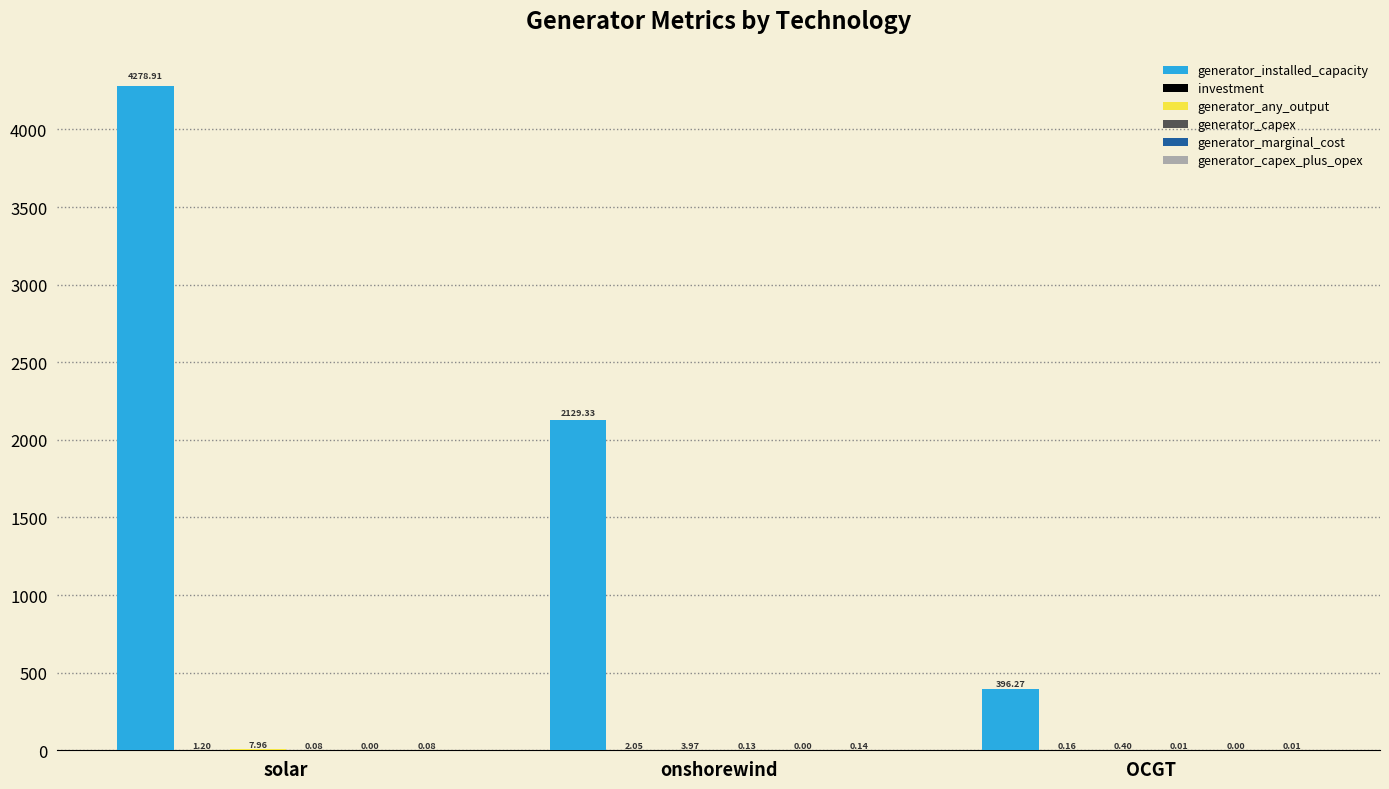

What is the total value across all series at OCGT?

396.9